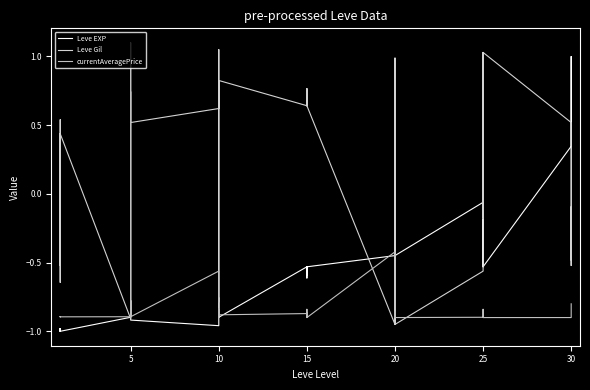

What is the difference between the maximum and minimum values in the Leve Gil series?

2.0